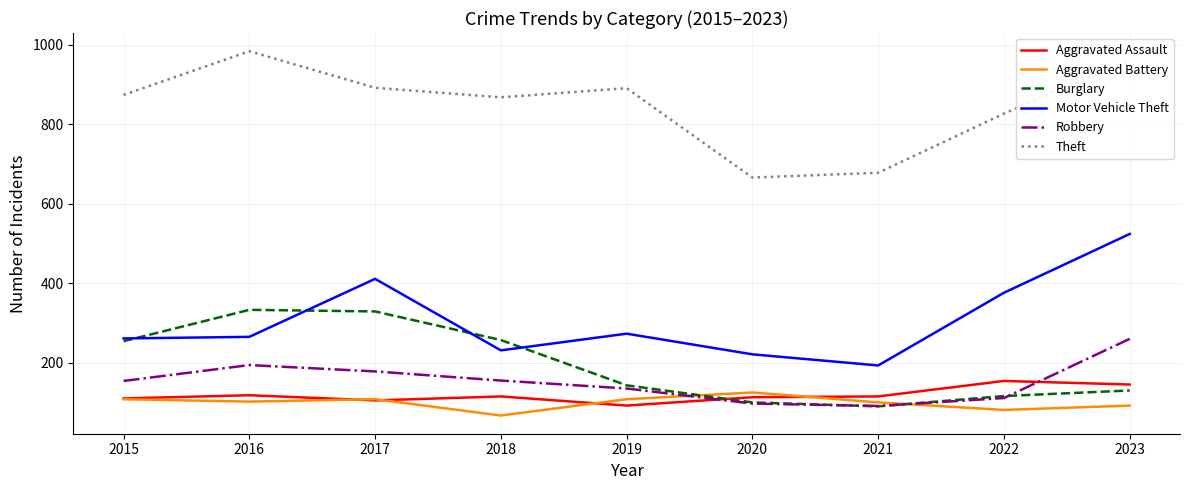

Between 2017 and 2022, which series saw the biggest shift?

Burglary